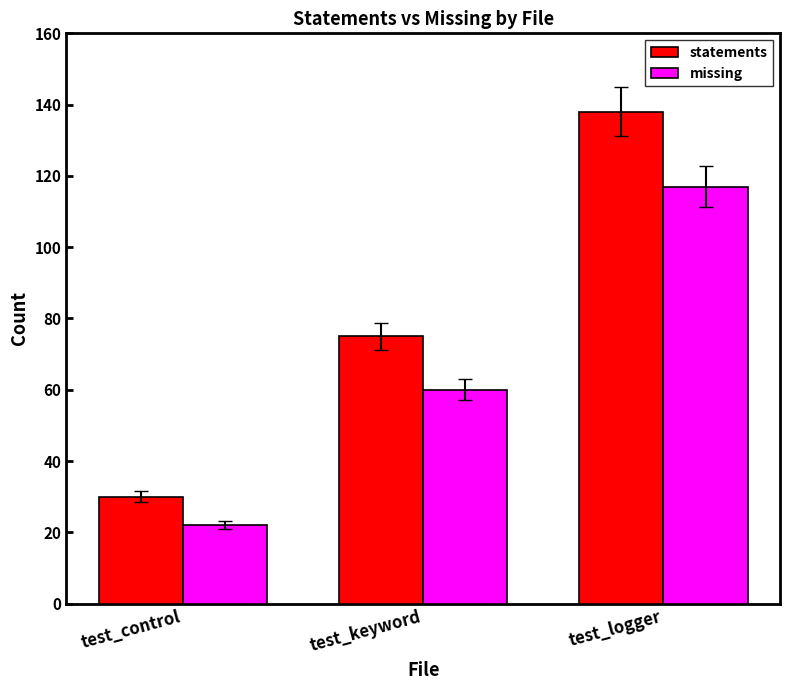

The value of statements at test_control is 13. True or false?

False